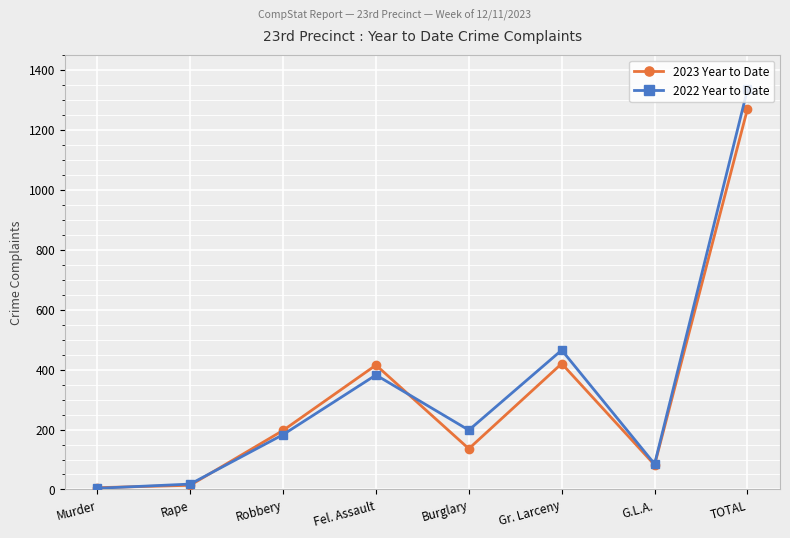

What is the difference between the second highest and minimum values in the 2022 Year to Date series?

461